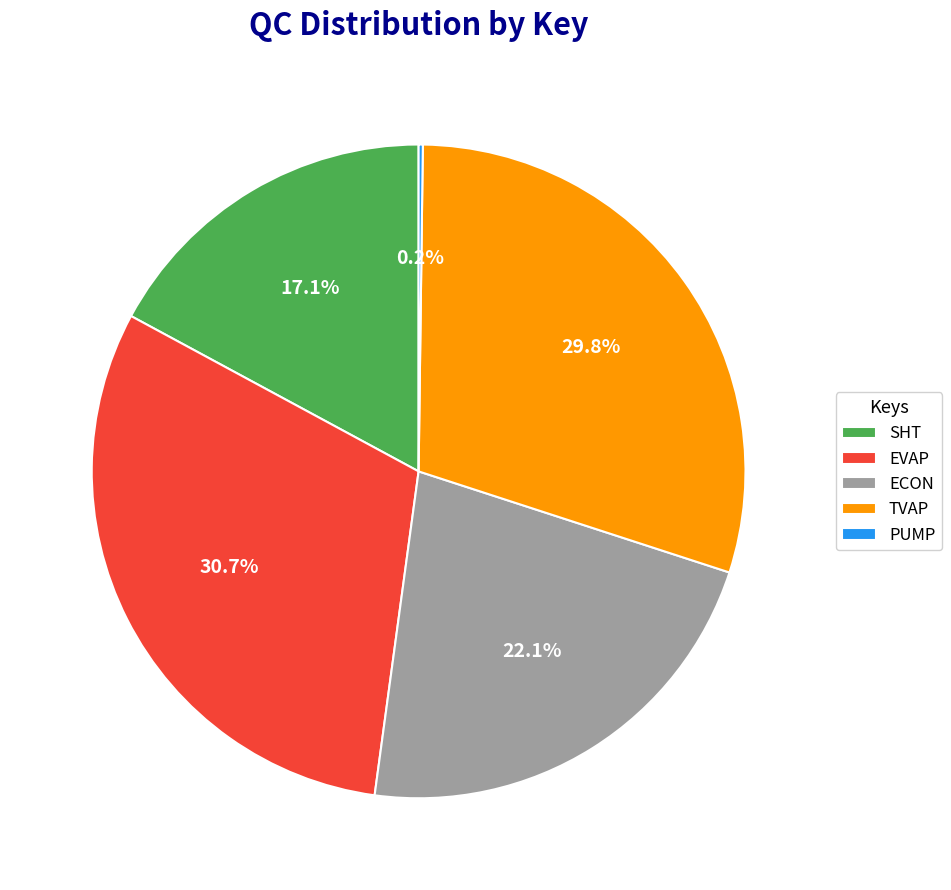

Does TVAP represent more than half of the total?

No